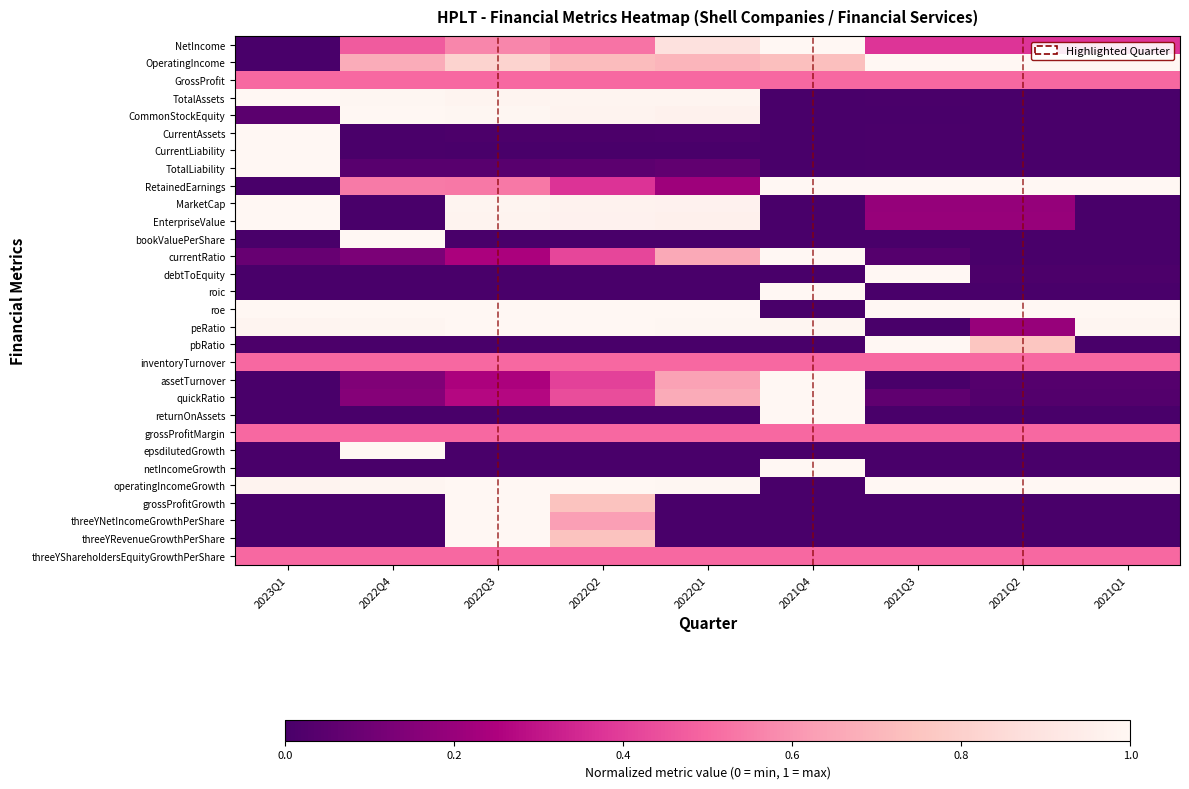

Reading left to right, transcribe all the data shown in this chart.

NetIncome: 2023Q1=0.0	2022Q4=0.5	2022Q3=0.6	2022Q2=0.5	2022Q1=0.9	2021Q4=1.0	2021Q3=0.4	2021Q2=0.4	2021Q1=0.4
OperatingIncome: 2023Q1=0.0	2022Q4=0.7	2022Q3=0.8	2022Q2=0.7	2022Q1=0.7	2021Q4=0.7	2021Q3=1.0	2021Q2=1.0	2021Q1=1.0
GrossProfit: 2023Q1=0.5	2022Q4=0.5	2022Q3=0.5	2022Q2=0.5	2022Q1=0.5	2021Q4=0.5	2021Q3=0.5	2021Q2=0.5	2021Q1=0.5
TotalAssets: 2023Q1=1.0	2022Q4=1.0	2022Q3=1.0	2022Q2=1.0	2022Q1=1.0	2021Q4=0.0	2021Q3=0.0	2021Q2=0.0	2021Q1=0.0
CommonStockEquity: 2023Q1=0.0	2022Q4=1.0	2022Q3=1.0	2022Q2=1.0	2022Q1=1.0	2021Q4=0.0	2021Q3=0.0	2021Q2=0.0	2021Q1=0.0
CurrentAssets: 2023Q1=1.0	2022Q4=0.0	2022Q3=0.0	2022Q2=0.0	2022Q1=0.0	2021Q4=0.0	2021Q3=0.0	2021Q2=0.0	2021Q1=0.0
CurrentLiability: 2023Q1=1.0	2022Q4=0.0	2022Q3=0.0	2022Q2=0.0	2022Q1=0.0	2021Q4=0.0	2021Q3=0.0	2021Q2=0.0	2021Q1=0.0
TotalLiability: 2023Q1=1.0	2022Q4=0.0	2022Q3=0.0	2022Q2=0.1	2022Q1=0.1	2021Q4=0.0	2021Q3=0.0	2021Q2=0.0	2021Q1=0.0
RetainedEarnings: 2023Q1=0.0	2022Q4=0.5	2022Q3=0.5	2022Q2=0.4	2022Q1=0.2	2021Q4=1.0	2021Q3=1.0	2021Q2=1.0	2021Q1=1.0
MarketCap: 2023Q1=1.0	2022Q4=0.0	2022Q3=1.0	2022Q2=1.0	2022Q1=1.0	2021Q4=0.0	2021Q3=0.2	2021Q2=0.2	2021Q1=0.0
EnterpriseValue: 2023Q1=1.0	2022Q4=0.0	2022Q3=1.0	2022Q2=1.0	2022Q1=1.0	2021Q4=0.0	2021Q3=0.2	2021Q2=0.2	2021Q1=0.0
bookValuePerShare: 2023Q1=0.0	2022Q4=1.0	2022Q3=0.0	2022Q2=0.0	2022Q1=0.0	2021Q4=0.0	2021Q3=0.0	2021Q2=0.0	2021Q1=0.0
currentRatio: 2023Q1=0.1	2022Q4=0.1	2022Q3=0.2	2022Q2=0.4	2022Q1=0.7	2021Q4=1.0	2021Q3=0.0	2021Q2=0.0	2021Q1=0.0
debtToEquity: 2023Q1=0.0	2022Q4=0.0	2022Q3=0.0	2022Q2=0.0	2022Q1=0.0	2021Q4=0.0	2021Q3=1.0	2021Q2=0.0	2021Q1=0.0
roic: 2023Q1=0.0	2022Q4=0.0	2022Q3=0.0	2022Q2=0.0	2022Q1=0.0	2021Q4=1.0	2021Q3=0.0	2021Q2=0.0	2021Q1=0.0
roe: 2023Q1=1.0	2022Q4=1.0	2022Q3=1.0	2022Q2=1.0	2022Q1=1.0	2021Q4=0.0	2021Q3=1.0	2021Q2=1.0	2021Q1=1.0
peRatio: 2023Q1=1.0	2022Q4=1.0	2022Q3=1.0	2022Q2=1.0	2022Q1=1.0	2021Q4=1.0	2021Q3=0.0	2021Q2=0.2	2021Q1=1.0
pbRatio: 2023Q1=0.0	2022Q4=0.0	2022Q3=0.0	2022Q2=0.0	2022Q1=0.0	2021Q4=0.0	2021Q3=1.0	2021Q2=0.8	2021Q1=0.0
inventoryTurnover: 2023Q1=0.5	2022Q4=0.5	2022Q3=0.5	2022Q2=0.5	2022Q1=0.5	2021Q4=0.5	2021Q3=0.5	2021Q2=0.5	2021Q1=0.5
assetTurnover: 2023Q1=0.0	2022Q4=0.1	2022Q3=0.2	2022Q2=0.4	2022Q1=0.6	2021Q4=1.0	2021Q3=0.0	2021Q2=0.0	2021Q1=0.0
quickRatio: 2023Q1=0.0	2022Q4=0.2	2022Q3=0.3	2022Q2=0.4	2022Q1=0.7	2021Q4=1.0	2021Q3=0.1	2021Q2=0.0	2021Q1=0.0
returnOnAssets: 2023Q1=0.0	2022Q4=0.0	2022Q3=0.0	2022Q2=0.0	2022Q1=0.0	2021Q4=1.0	2021Q3=0.0	2021Q2=0.0	2021Q1=0.0
grossProfitMargin: 2023Q1=0.5	2022Q4=0.5	2022Q3=0.5	2022Q2=0.5	2022Q1=0.5	2021Q4=0.5	2021Q3=0.5	2021Q2=0.5	2021Q1=0.5
epsdilutedGrowth: 2023Q1=0.0	2022Q4=1.0	2022Q3=0.0	2022Q2=0.0	2022Q1=0.0	2021Q4=0.0	2021Q3=0.0	2021Q2=0.0	2021Q1=0.0
netIncomeGrowth: 2023Q1=0.0	2022Q4=0.0	2022Q3=0.0	2022Q2=0.0	2022Q1=0.0	2021Q4=1.0	2021Q3=0.0	2021Q2=0.0	2021Q1=0.0
operatingIncomeGrowth: 2023Q1=1.0	2022Q4=1.0	2022Q3=1.0	2022Q2=1.0	2022Q1=1.0	2021Q4=0.0	2021Q3=1.0	2021Q2=1.0	2021Q1=1.0
grossProfitGrowth: 2023Q1=0.0	2022Q4=0.0	2022Q3=1.0	2022Q2=0.7	2022Q1=0.0	2021Q4=0.0	2021Q3=0.0	2021Q2=0.0	2021Q1=0.0
threeYNetIncomeGrowthPerShare: 2023Q1=0.0	2022Q4=0.0	2022Q3=1.0	2022Q2=0.6	2022Q1=0.0	2021Q4=0.0	2021Q3=0.0	2021Q2=0.0	2021Q1=0.0
threeYRevenueGrowthPerShare: 2023Q1=0.0	2022Q4=0.0	2022Q3=1.0	2022Q2=0.7	2022Q1=0.0	2021Q4=0.0	2021Q3=0.0	2021Q2=0.0	2021Q1=0.0
threeYShareholdersEquityGrowthPerShare: 2023Q1=0.5	2022Q4=0.5	2022Q3=0.5	2022Q2=0.5	2022Q1=0.5	2021Q4=0.5	2021Q3=0.5	2021Q2=0.5	2021Q1=0.5